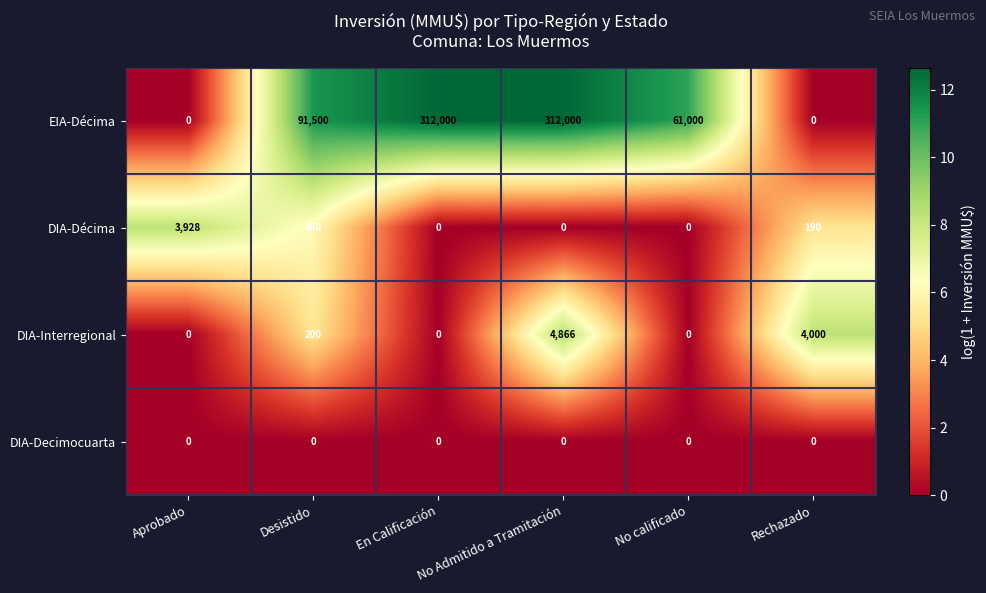

The value of DIA-Décima at No calificado is -2141. True or false?

False